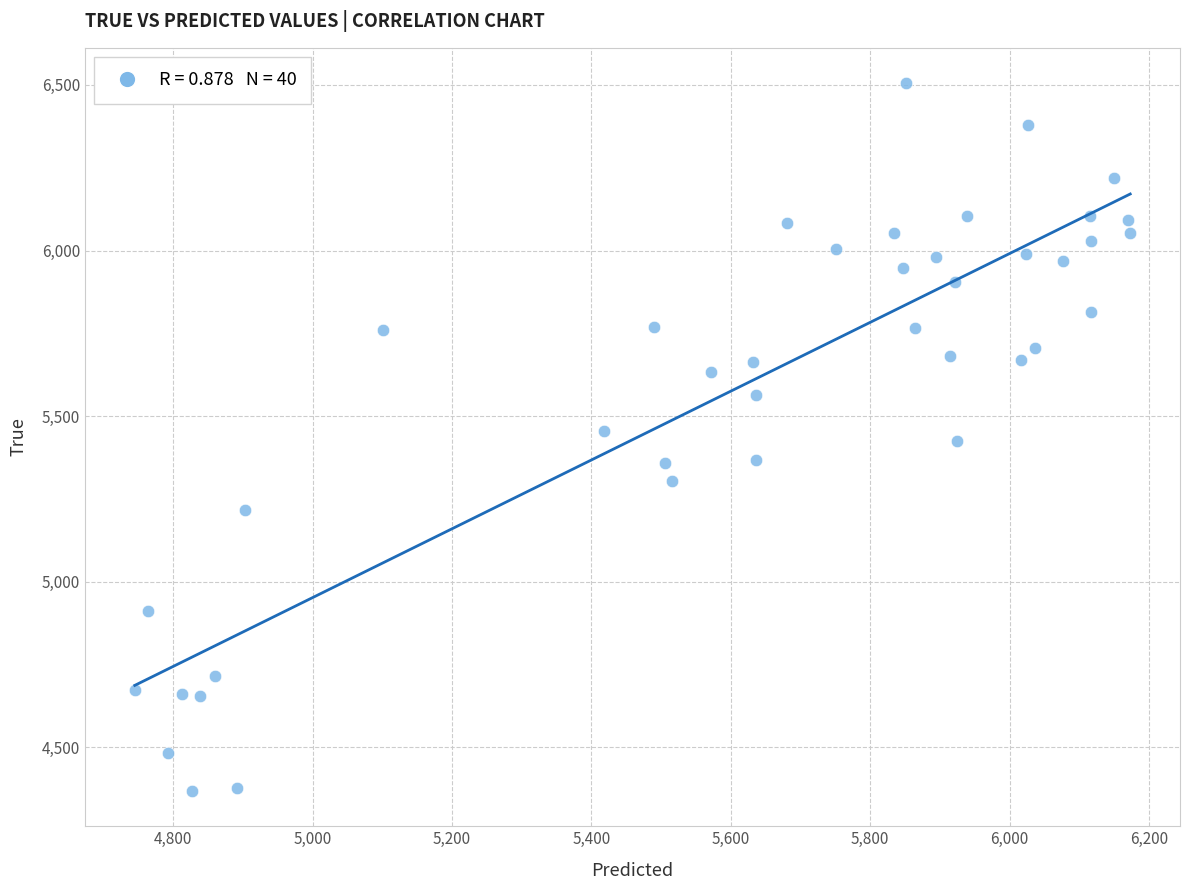

What is the range of Y values (max minus min)?

2136